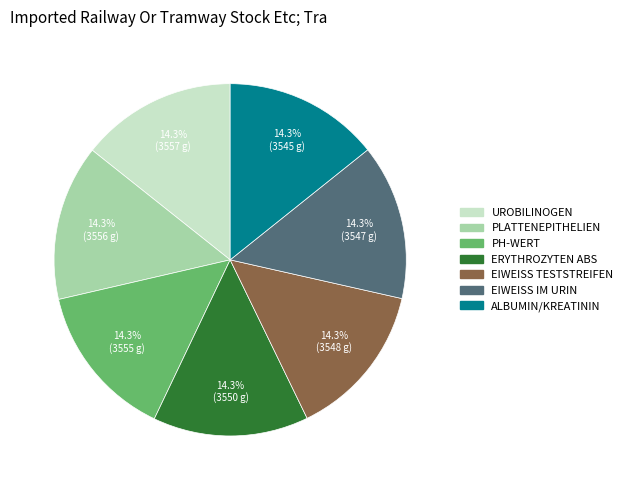

Is there a majority slice in this chart?

No